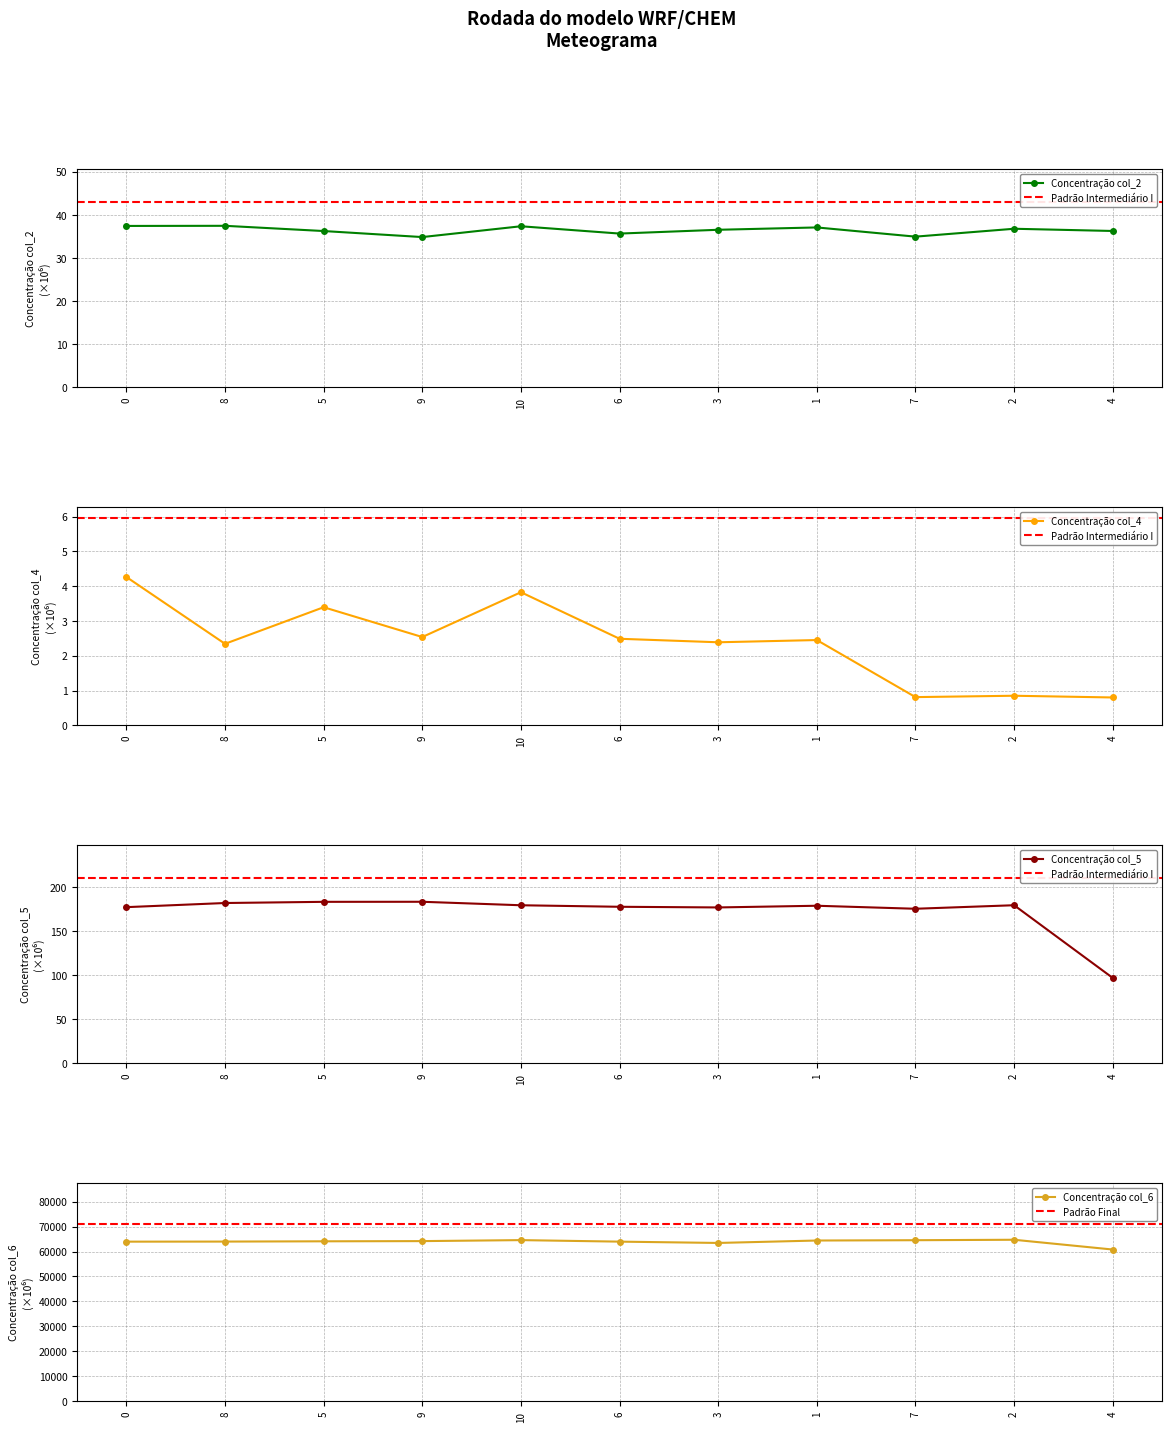

Between 9 and 3, which is larger?

3